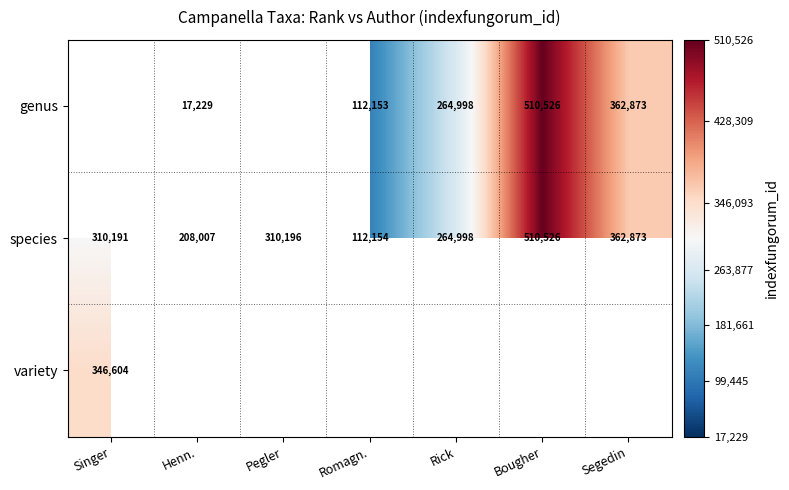

Count the number of categories in the chart.

7